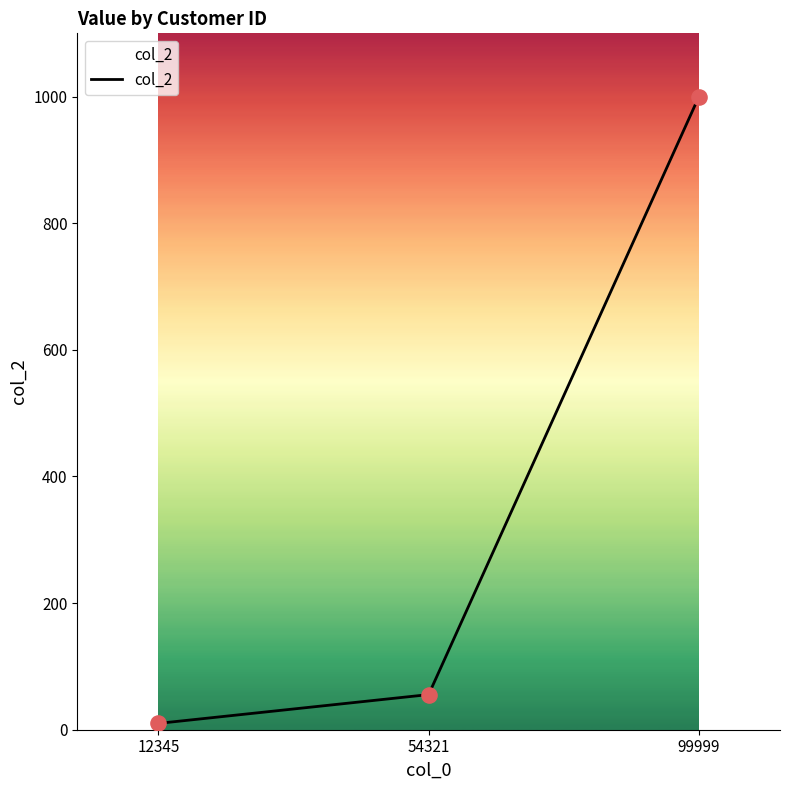

Which has a higher value, 12345 or 54321?

54321